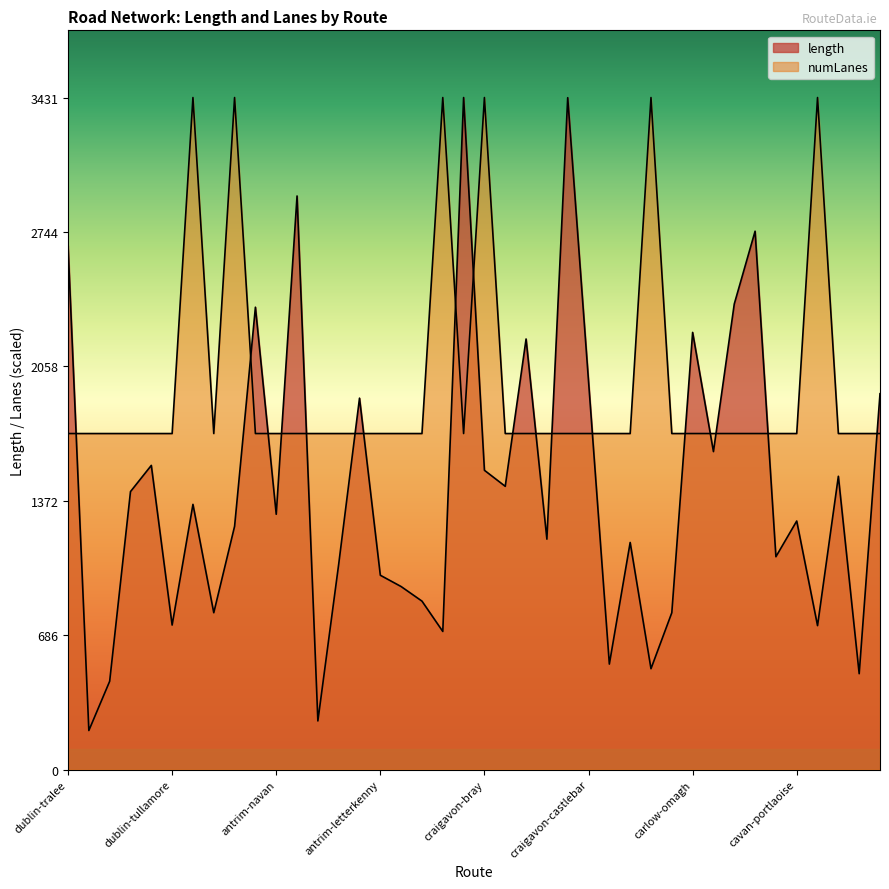

What is the label of the 30th point from the right?

antrim-navan